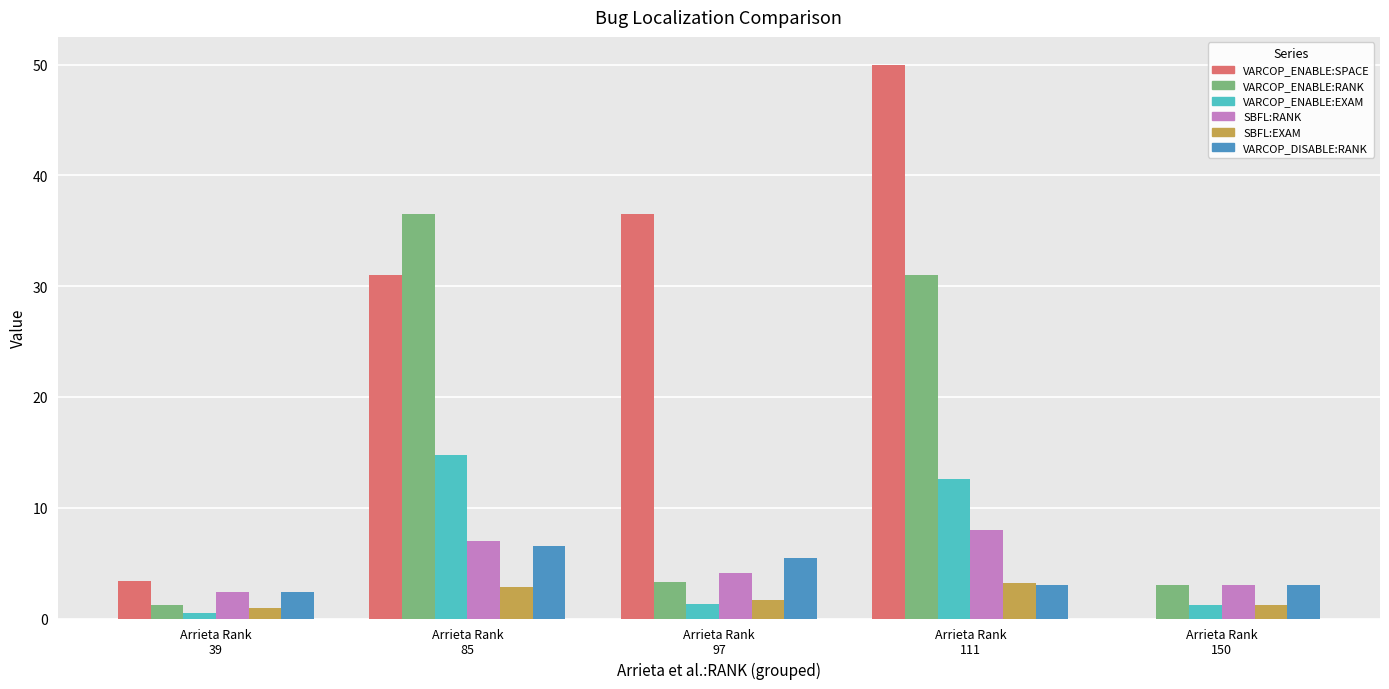

How many groups of bars are there?

5